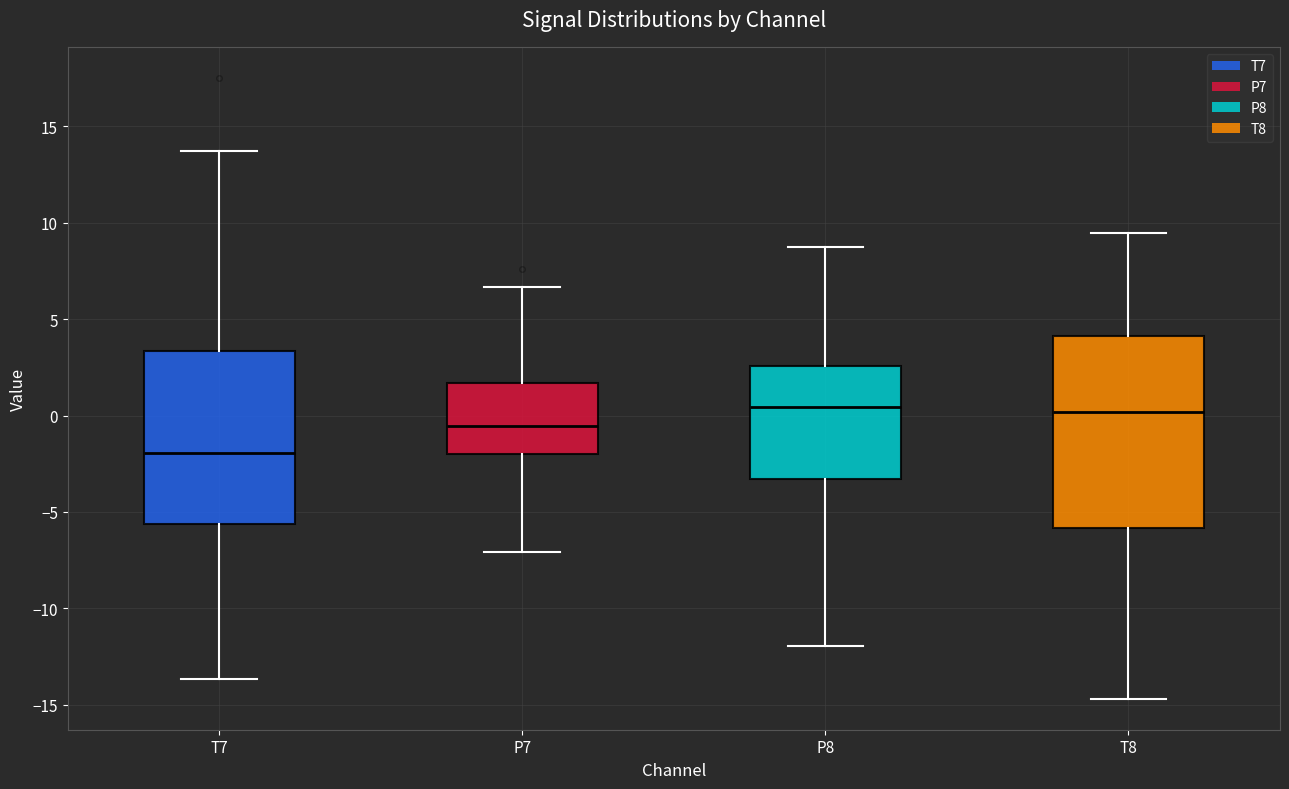

Which box has the lowest median line?

T7